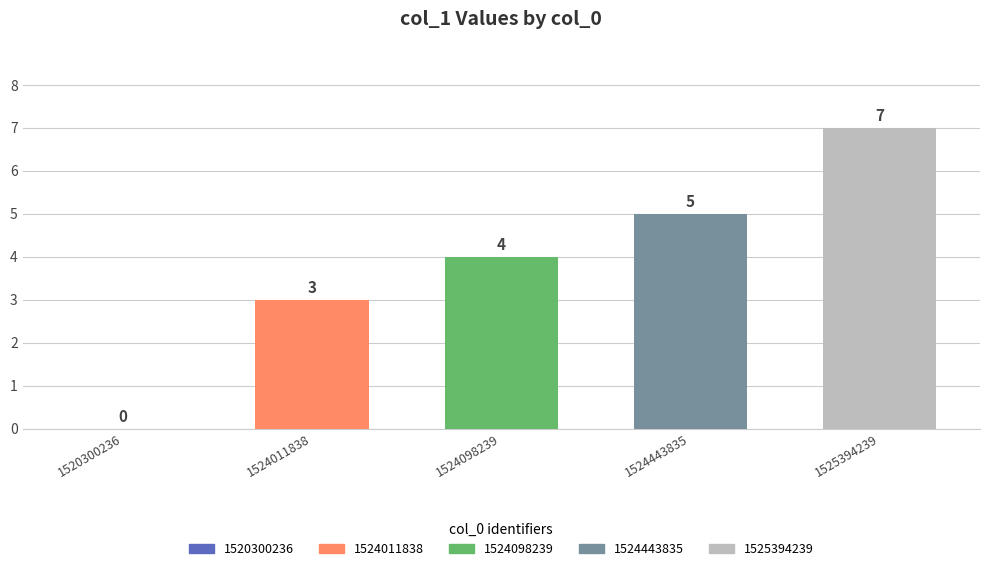

Is it true that the value at 1524098239 is 4?

True